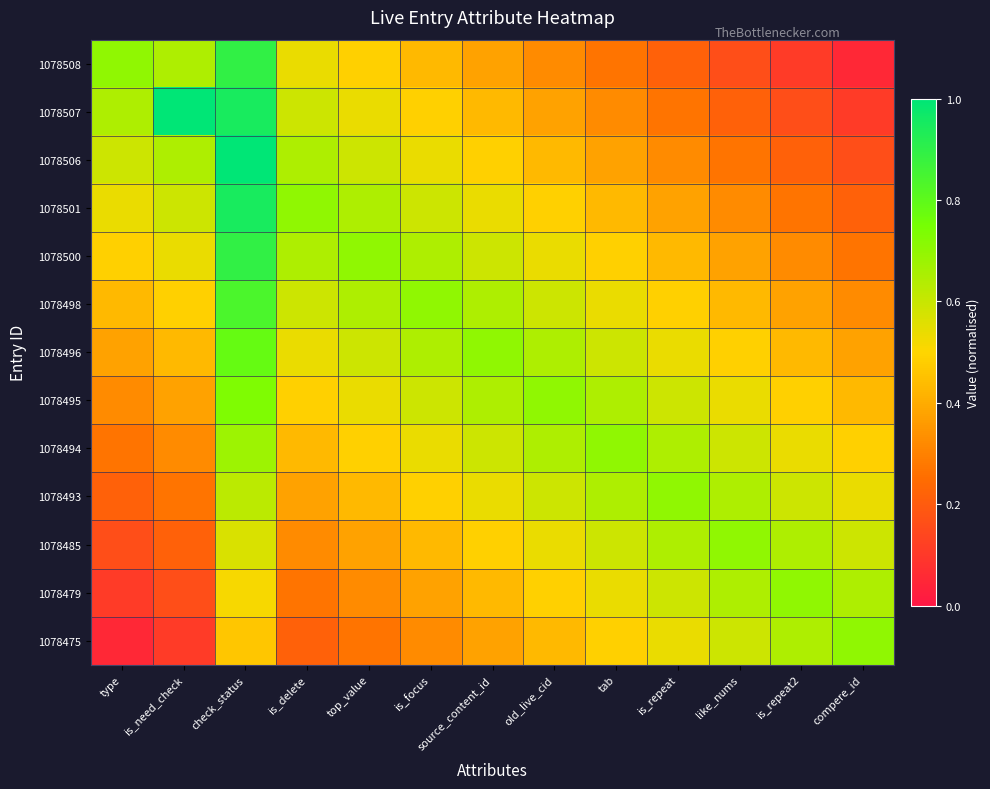

What is the maximum value shown in the chart?

1.0